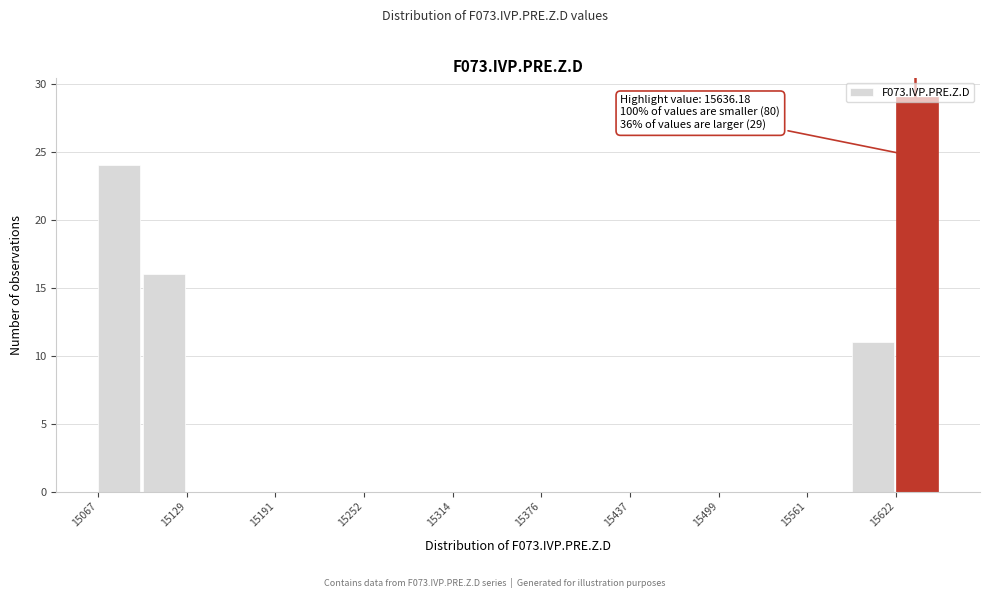

Around what value on the x-axis is the tallest bar? Give the approximate position of its centre, as read against the axis.

15640